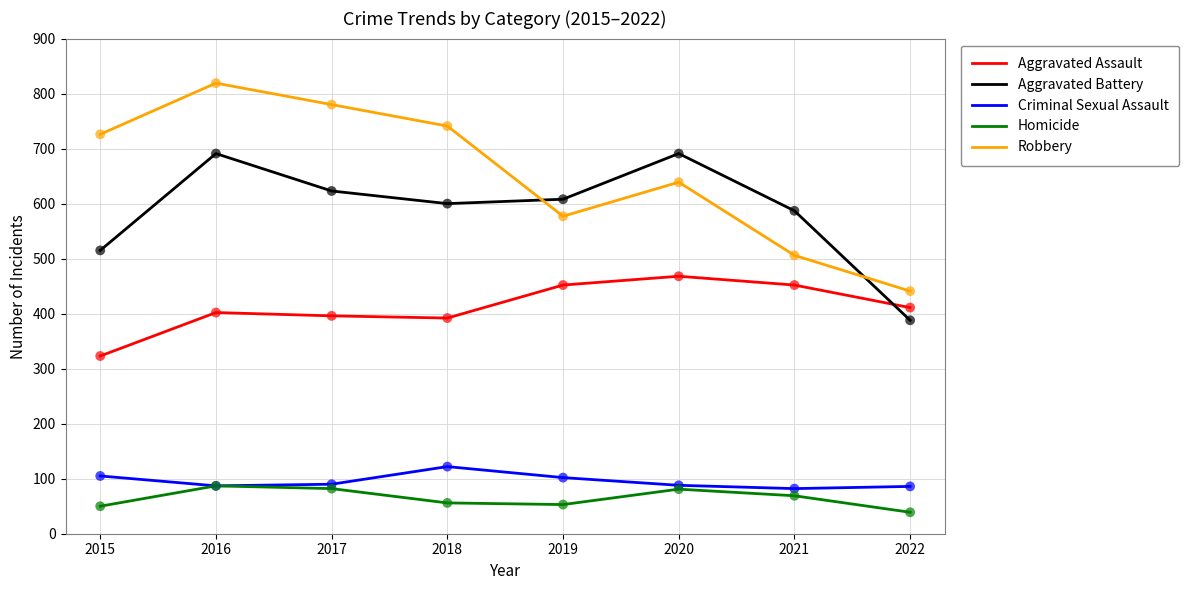

At how many categories does at least one series exceed 686?

5